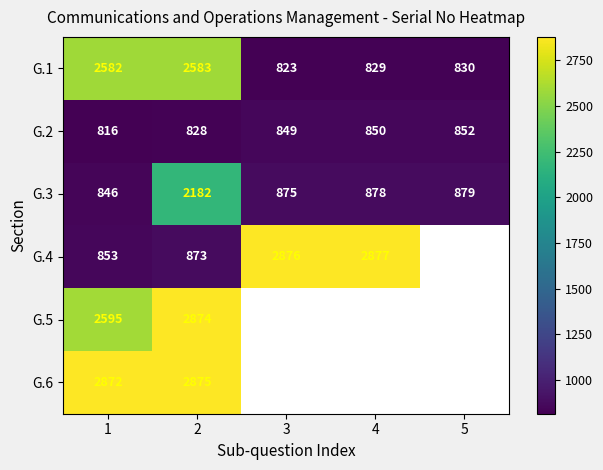

Where is G.2 nearest to the value 834?

2